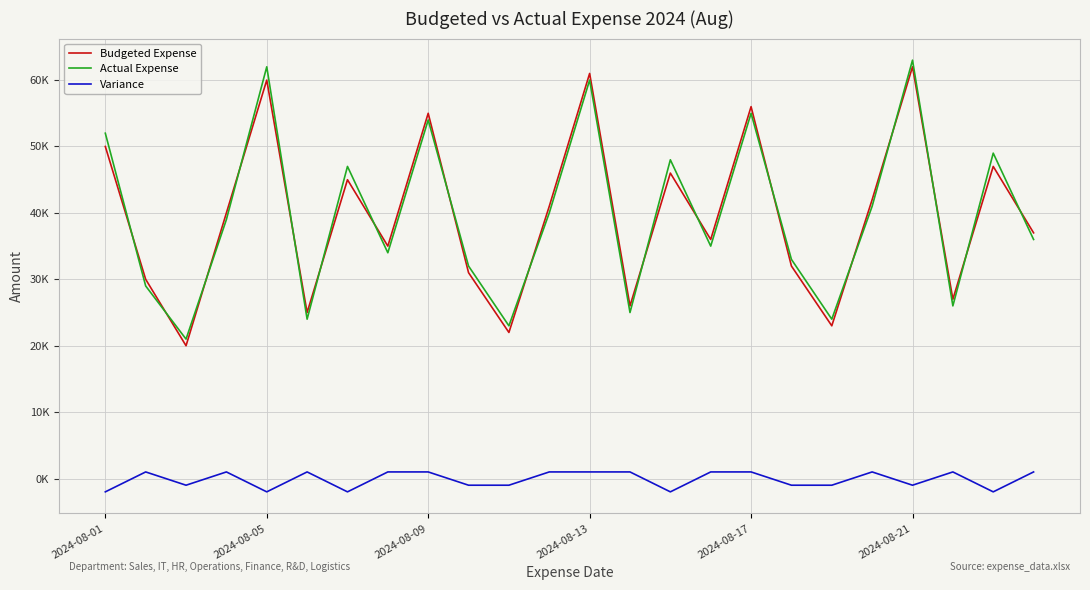

Does the chart have visible grid lines?

Yes